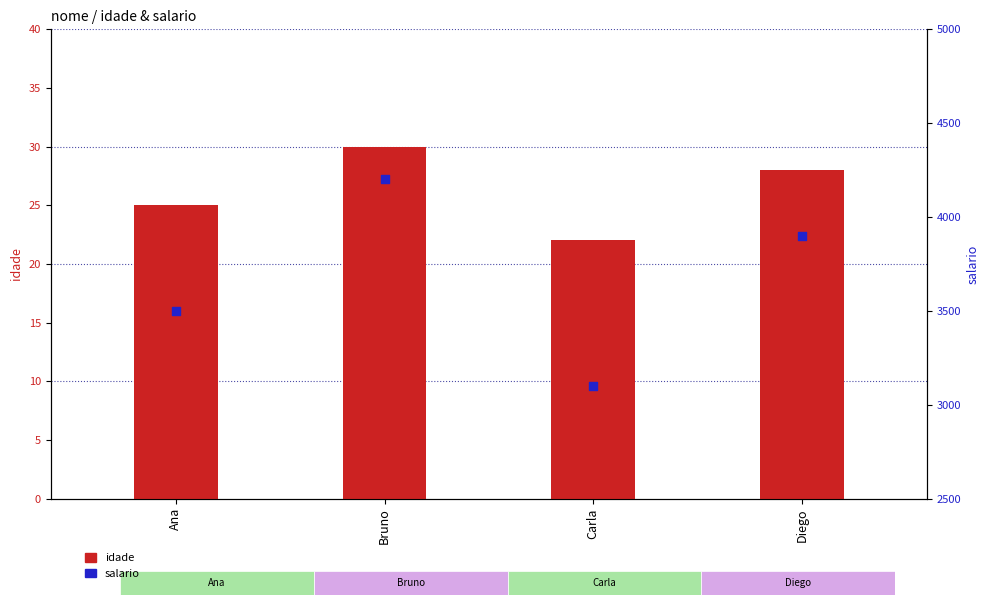

Which series contains the highest Y value?

salario